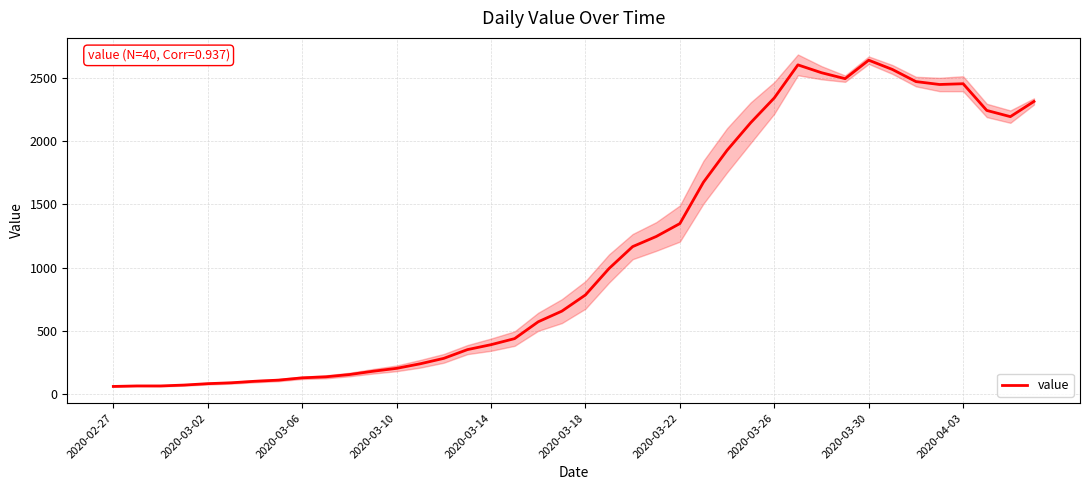

Between 25 and 10, which is larger?

25